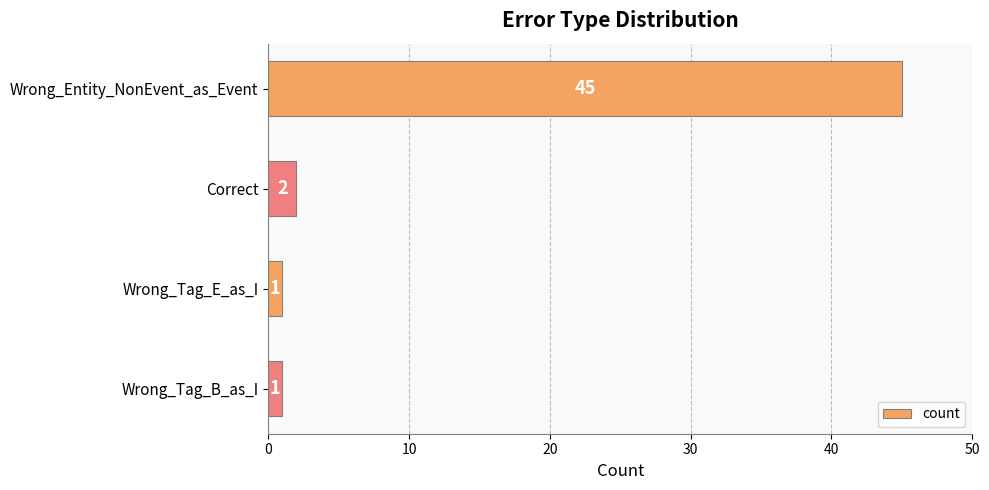

How many categories are shown in the chart?

4